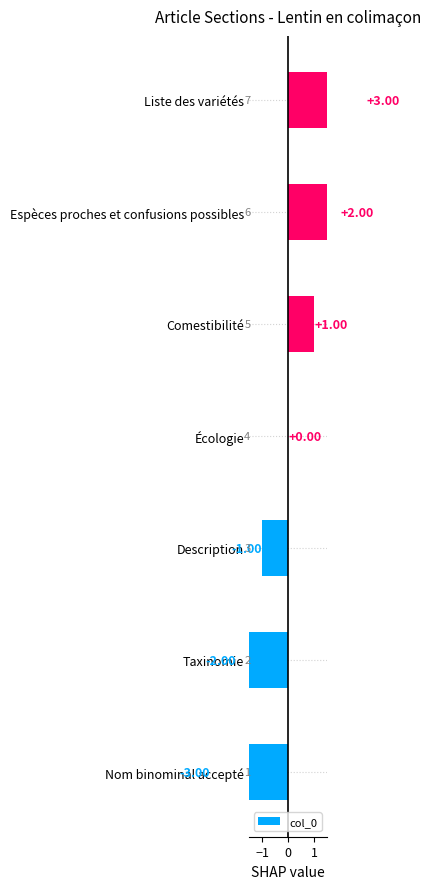

Count the values in the range -2 to 2.

5